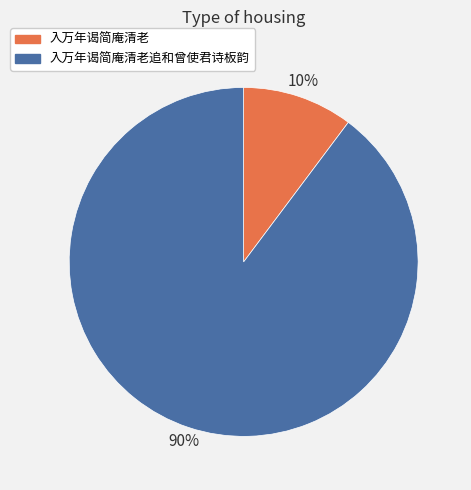

Is the sum of 入万年谒简庵清老 and 入万年谒简庵清老追和曾使君诗板韵 greater than half?

Yes